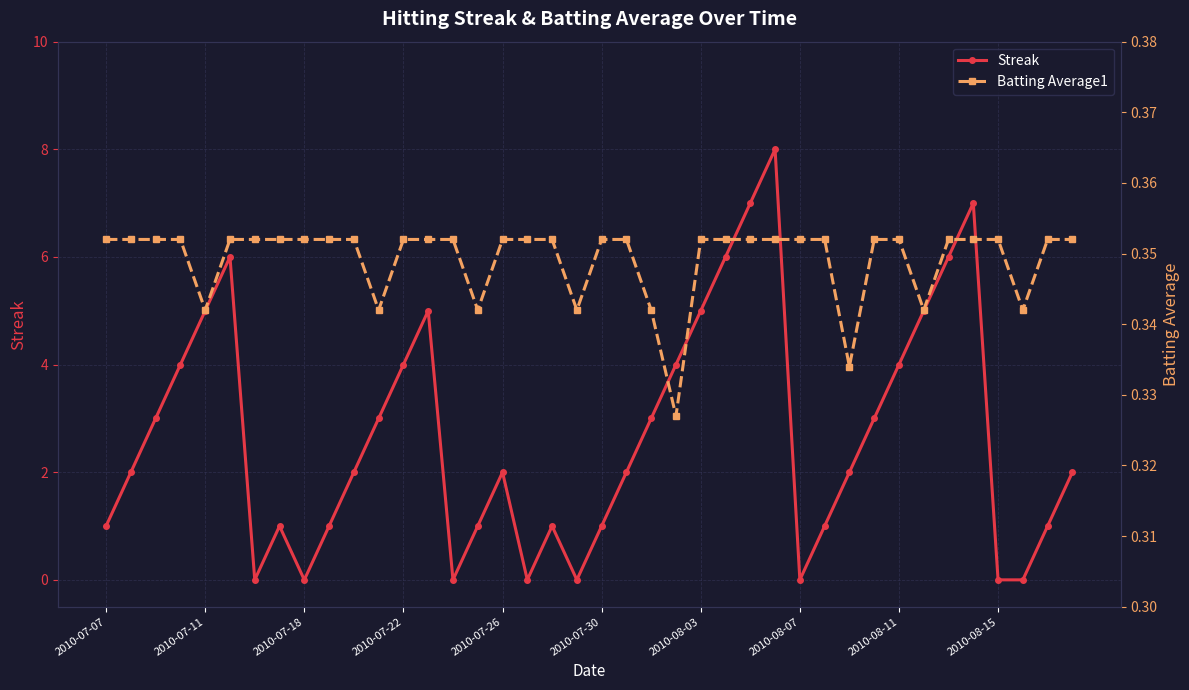

Read the Batting Average1 value at 21.

0.4